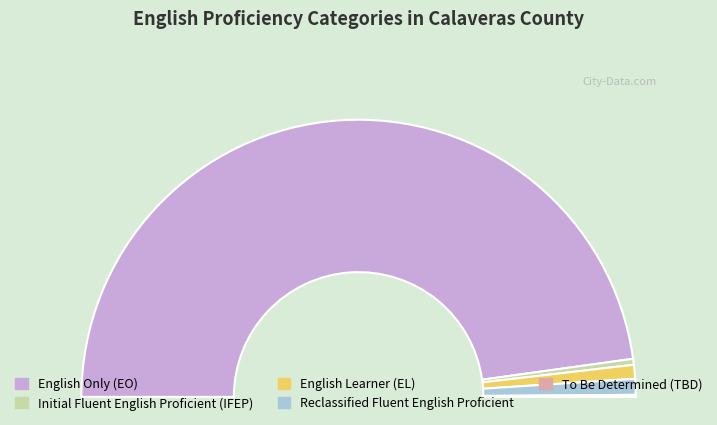

Is English Only (EO) the majority of the pie?

Yes